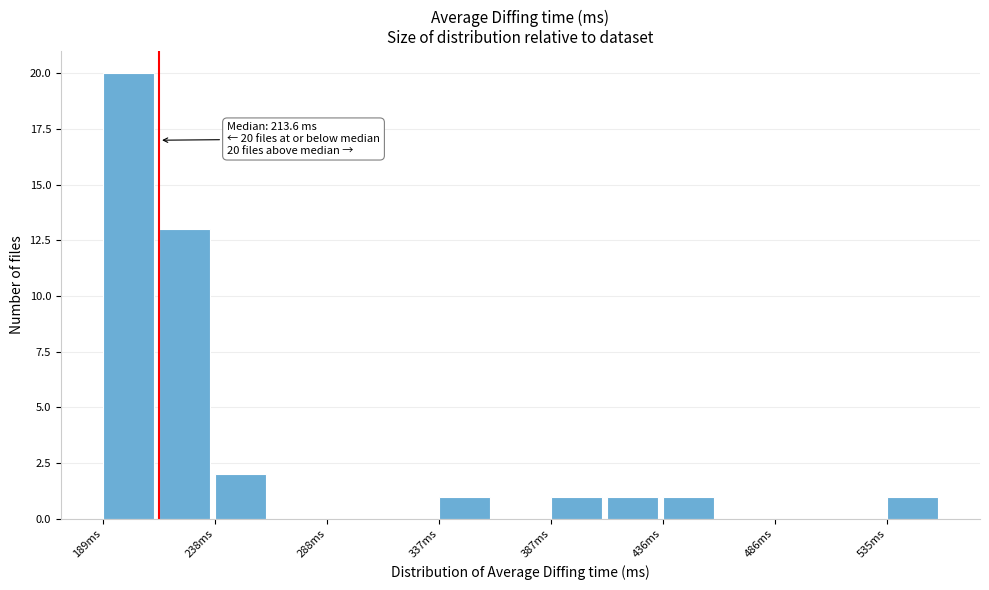

Over which range of the x-axis is the bar tallest?

190 to 215